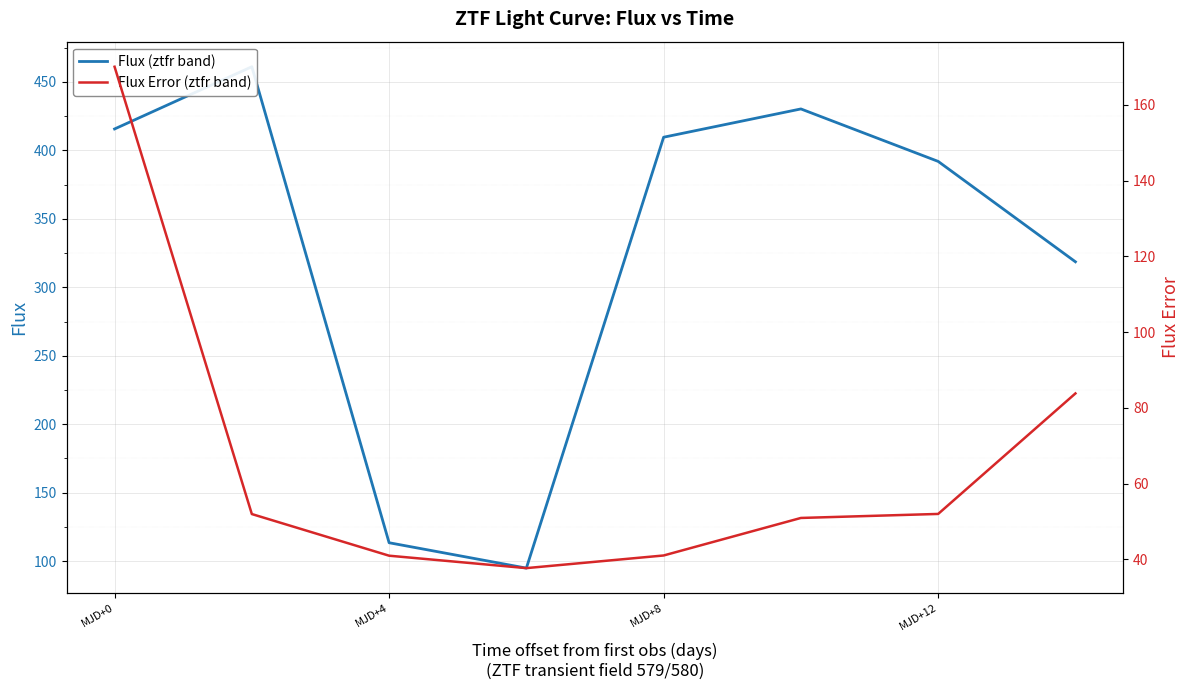

Reading right to left, extract all data points from this chart.

Flux (ztfr band): 318.6	392.0	430.3	409.6	94.9	113.4	461.1	415.6
Flux Error (ztfr band): 83.8	52.0	50.9	41.0	37.7	41.0	52.0	170.0